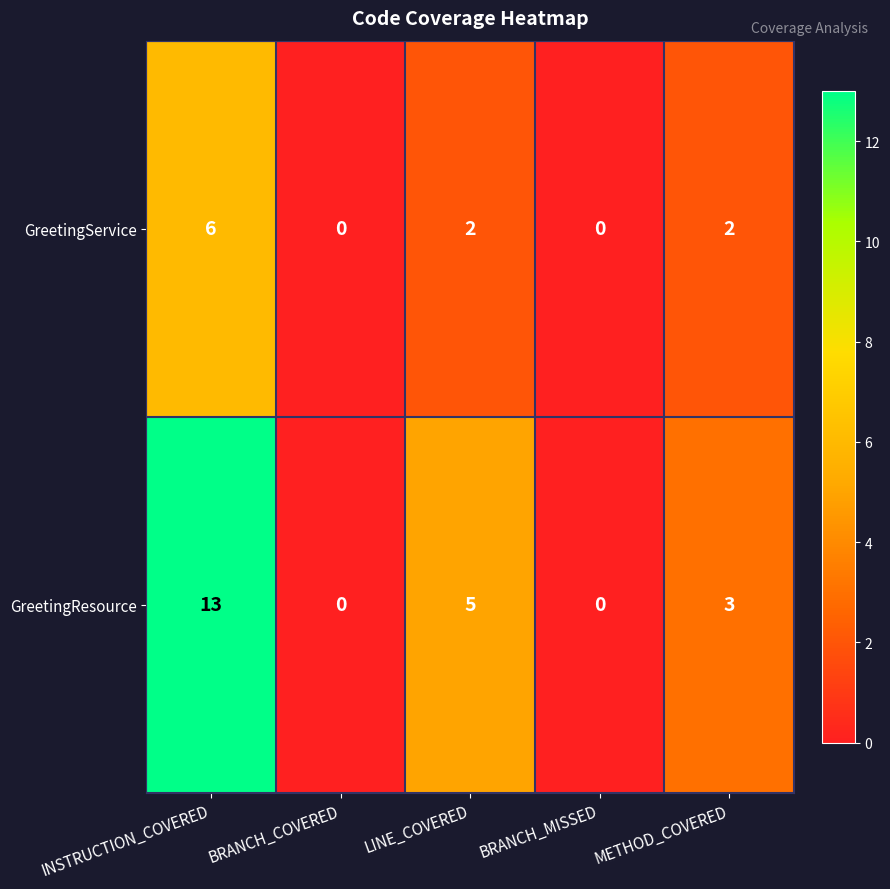

How many values in the GreetingService series are below 2?

2